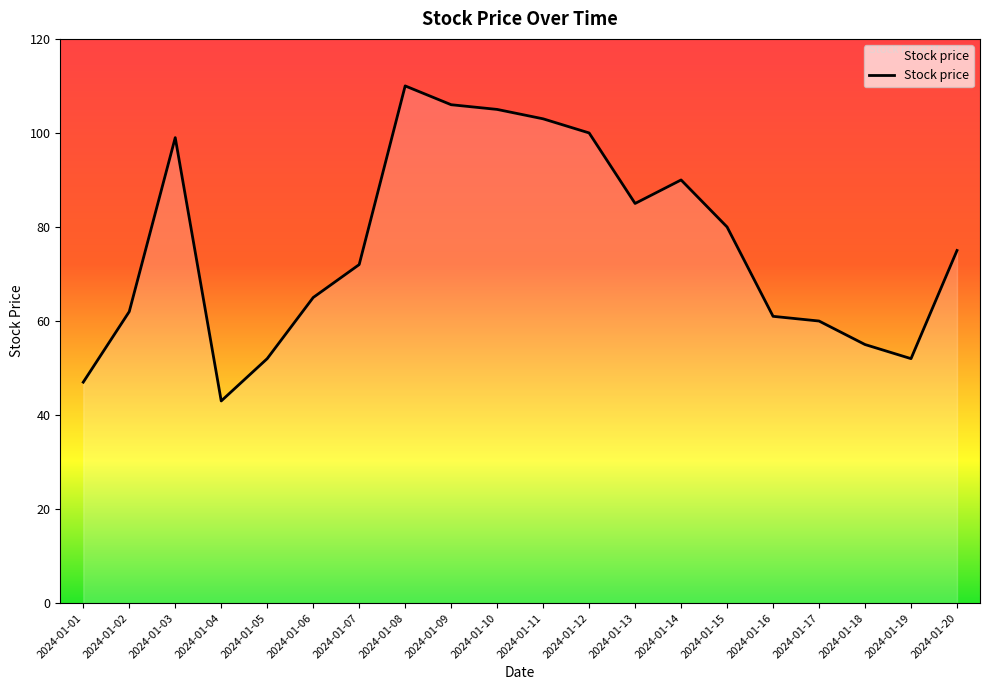

What is the average value?

76